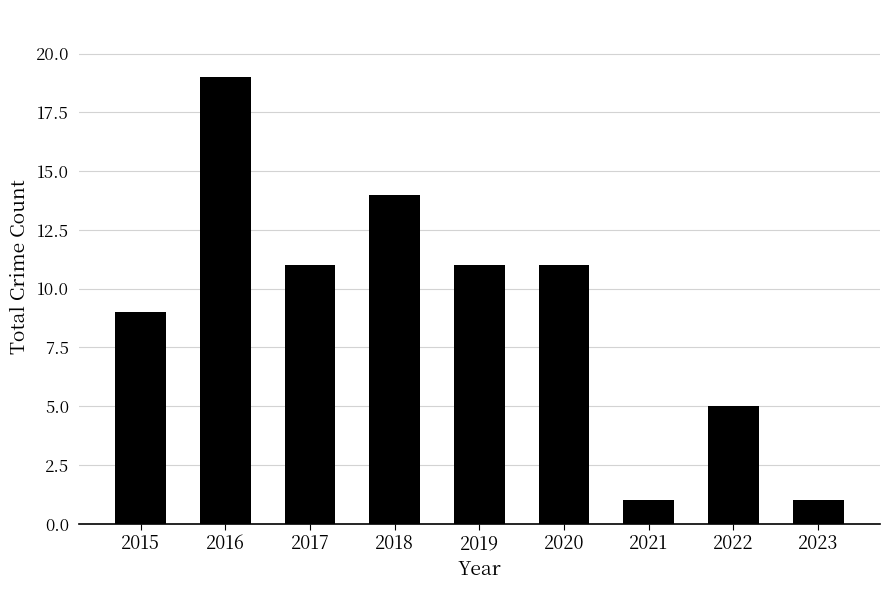

Which has a higher value, 2021 or 2019?

2019